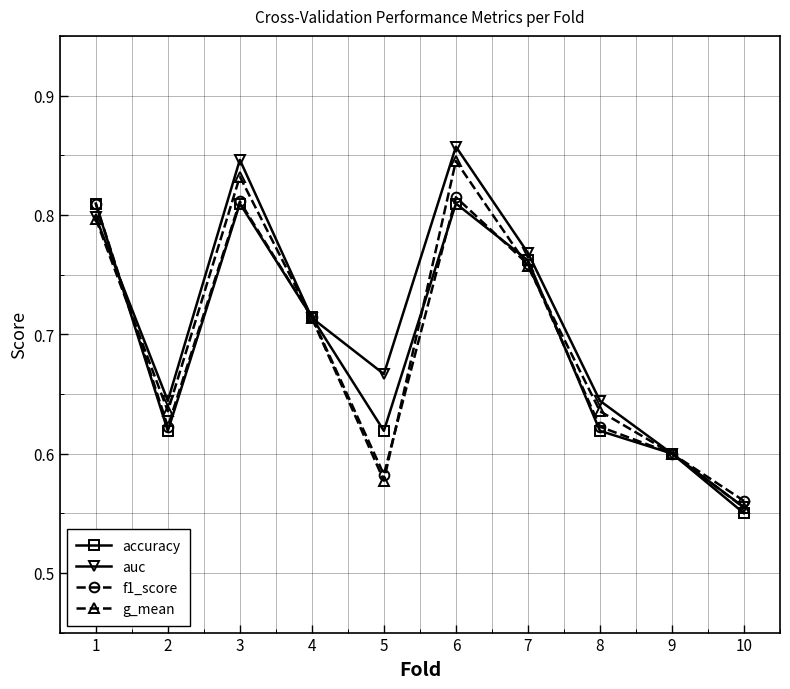

True or false: f1_score has more than 0 interior local peaks.

True